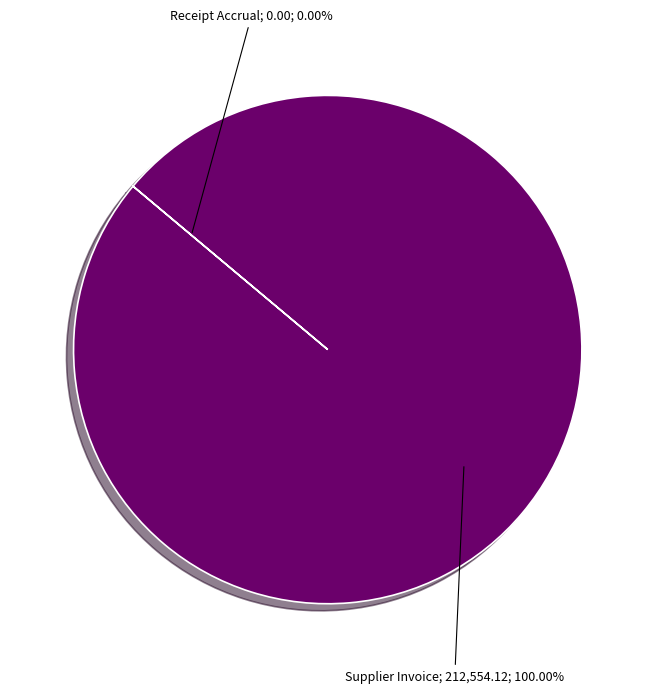

Is there a majority slice in this chart?

Yes